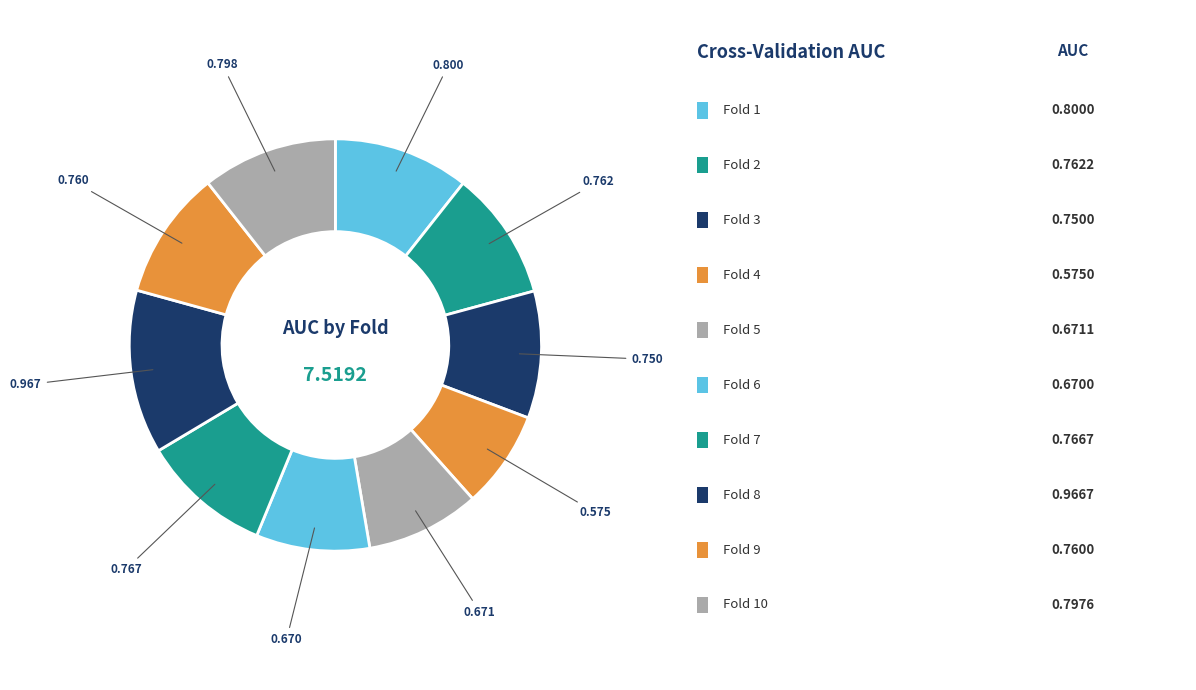

Is there a majority slice in this chart?

No